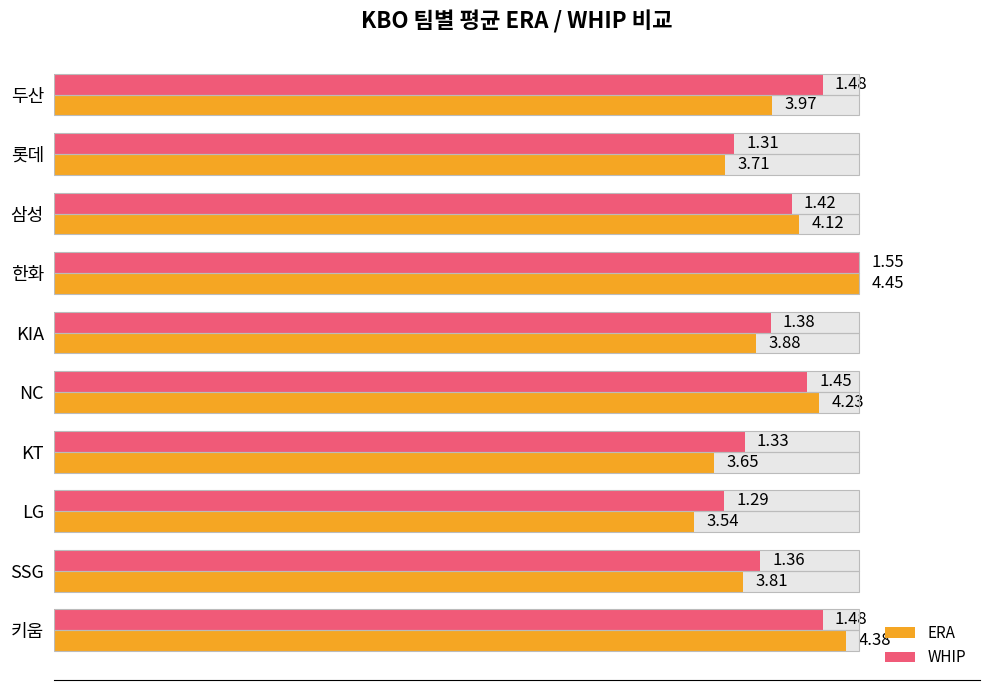

How many bars are there in each group?

2